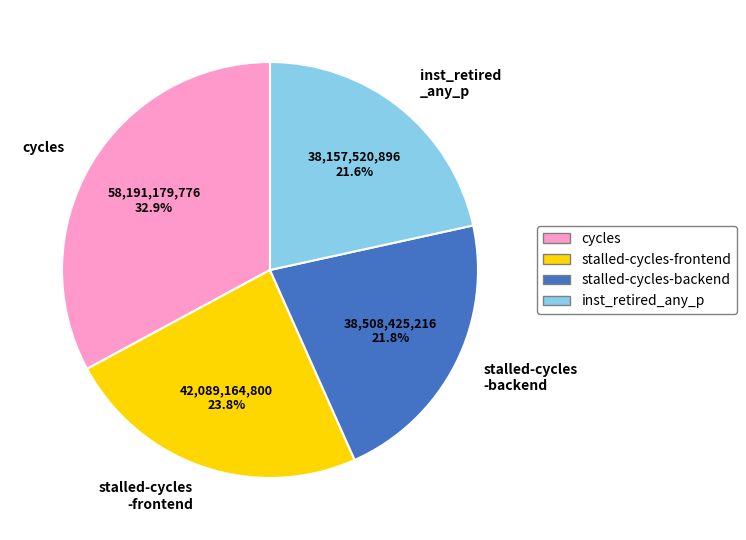

What is the largest slice in the pie chart?

cycles